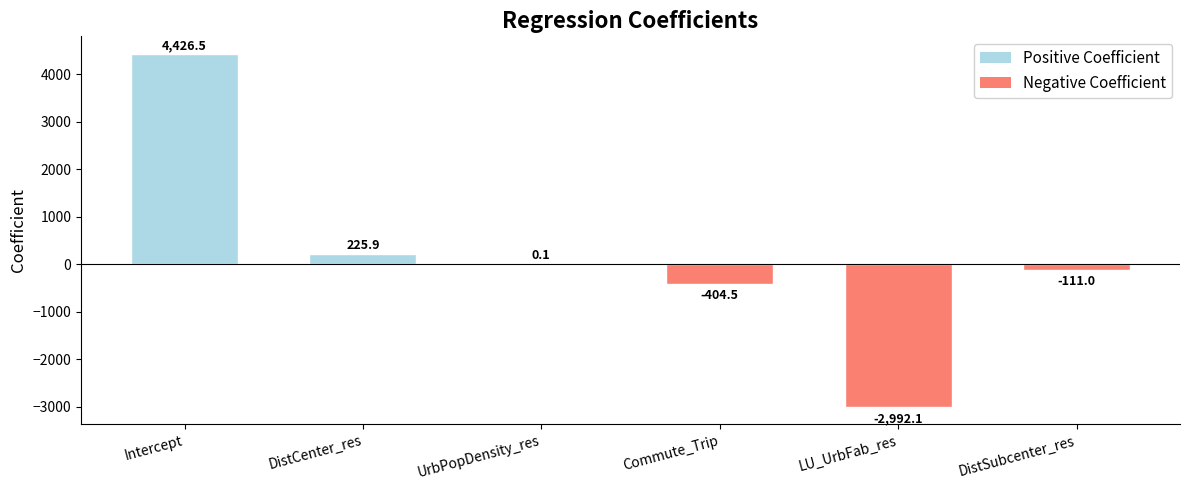

Where is the data nearest to the value 717?

DistCenter_res